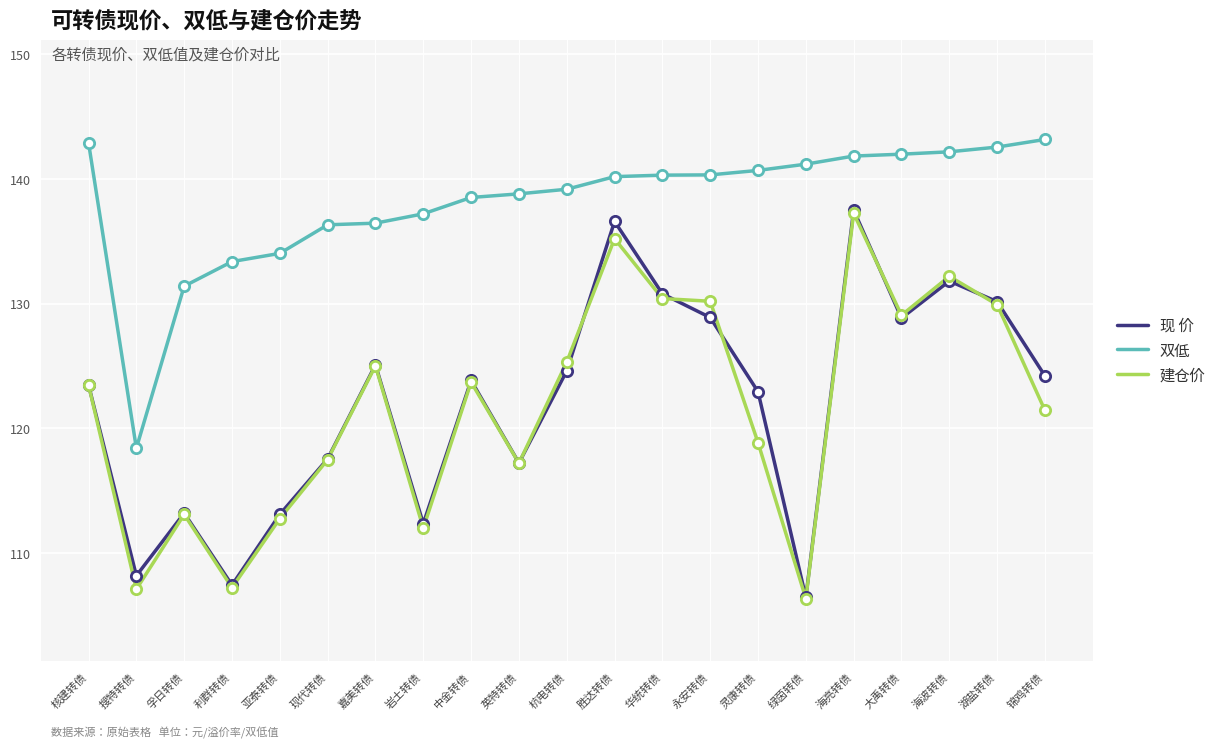

At which category is the sum across all series the highest?

海亮转债